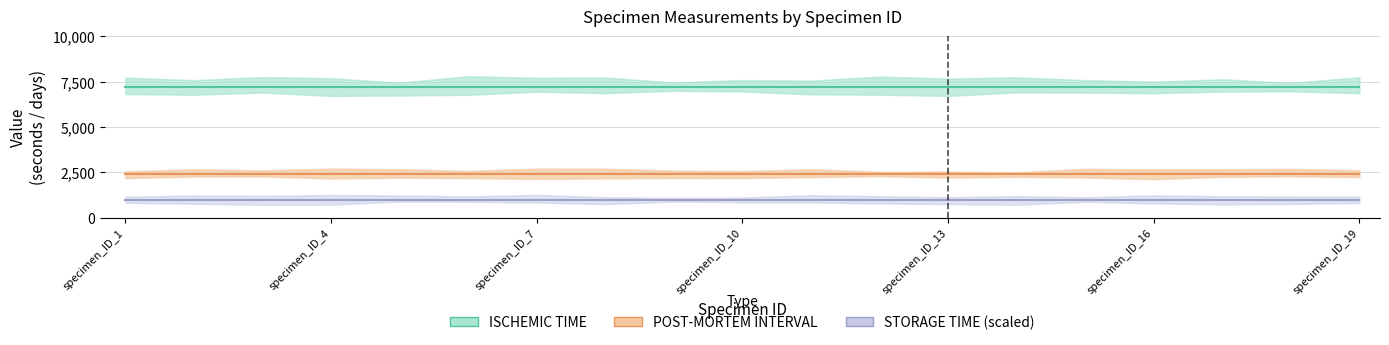

What is the approximate value of ISCHEMIC TIME at specimen_ID_3?

7200